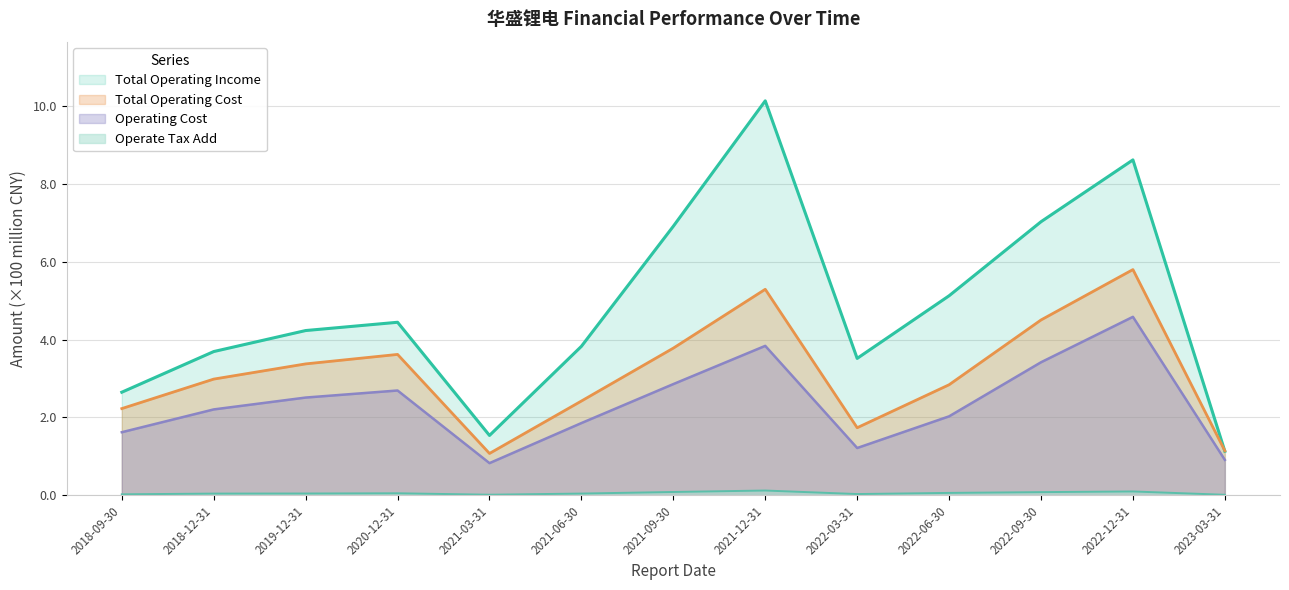

What are all the series names shown in the legend?

Total Operating Income, Total Operating Cost, Operating Cost, Operate Tax Add